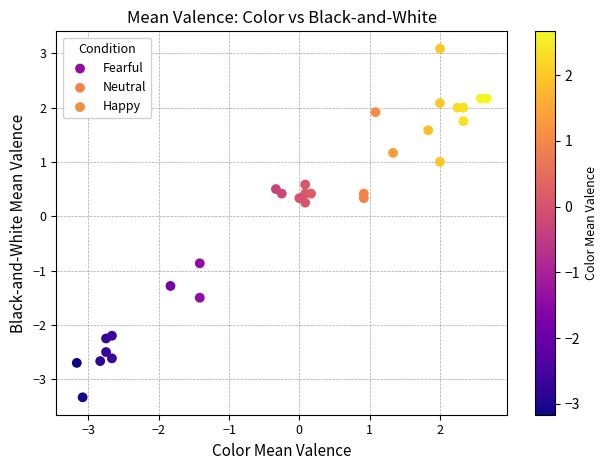

Which series has the largest Y range (max minus min)?

Fearful